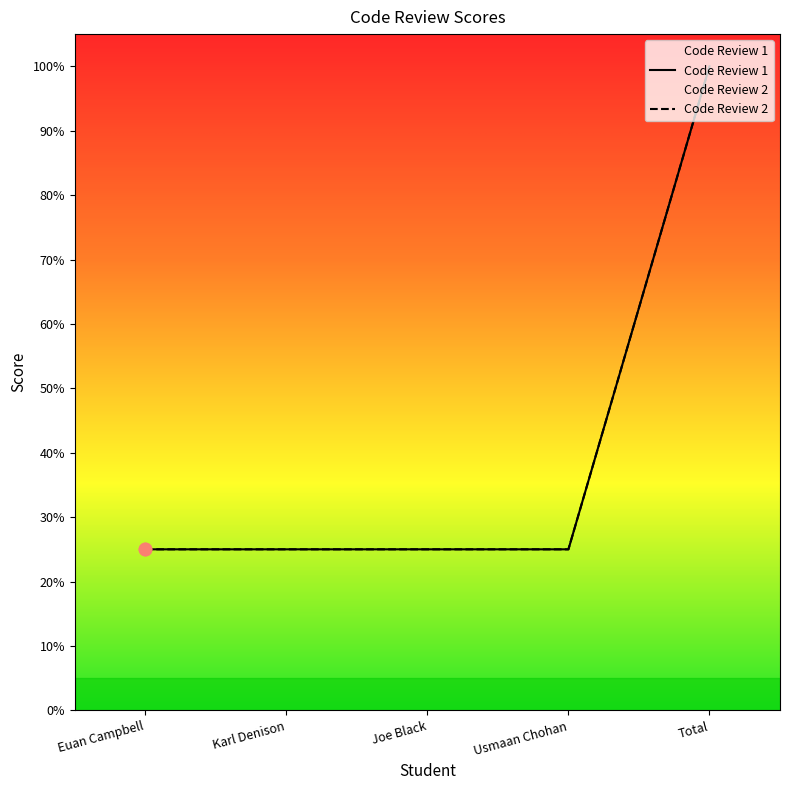

Which series reaches the maximum Y coordinate?

Code Review 1